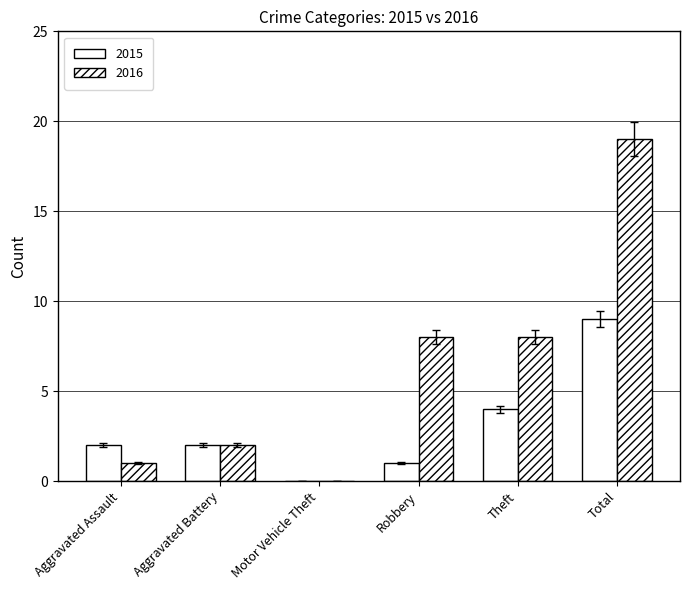

What is the difference between the maximum and minimum values in the 2015 series?

9